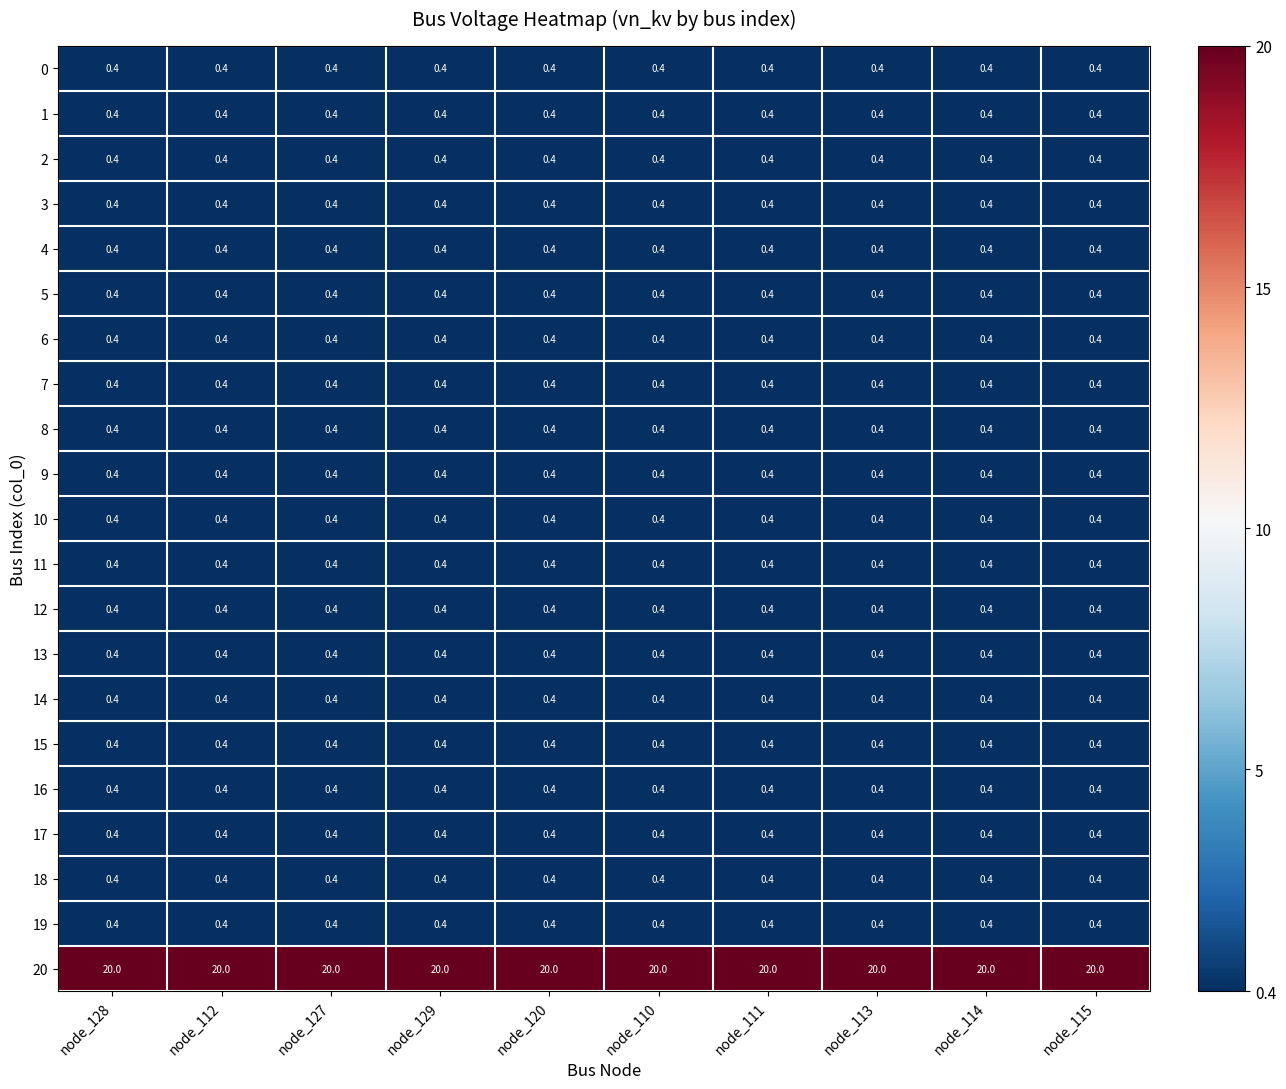

What is the minimum value for 7?

0.4